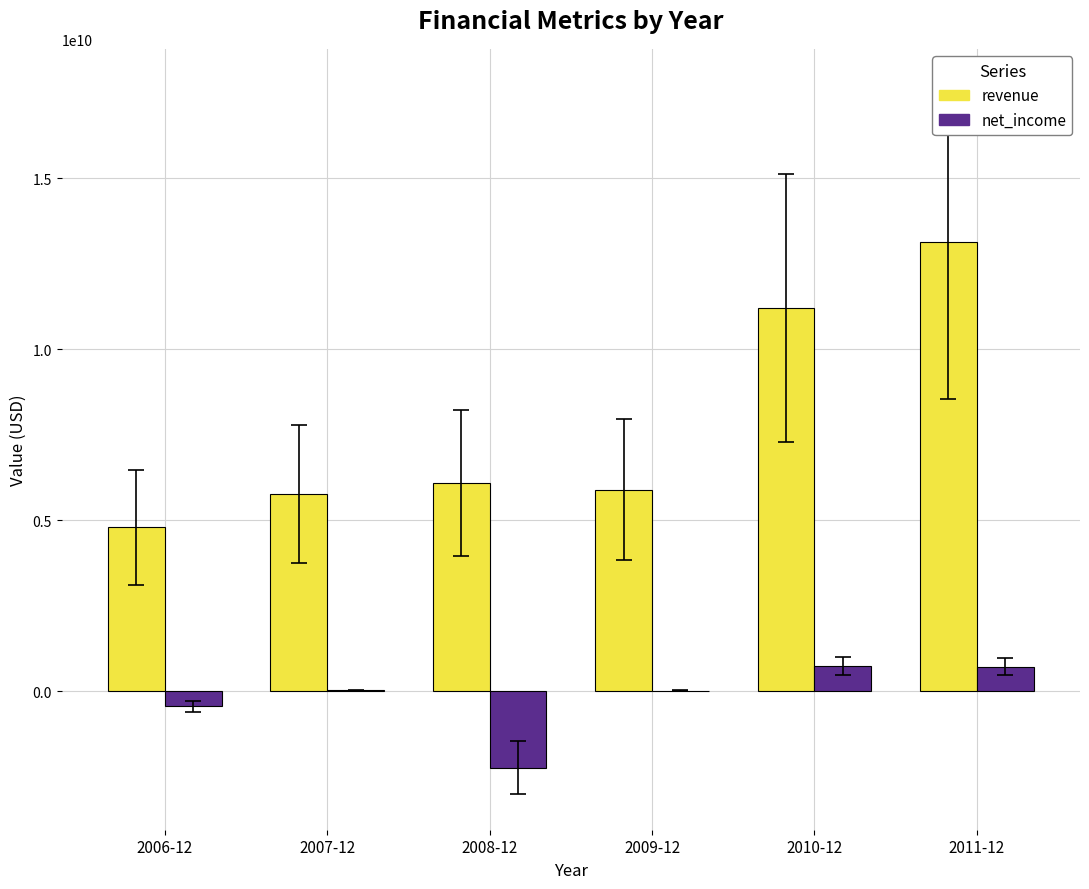

Which series has the largest total across all categories?

revenue